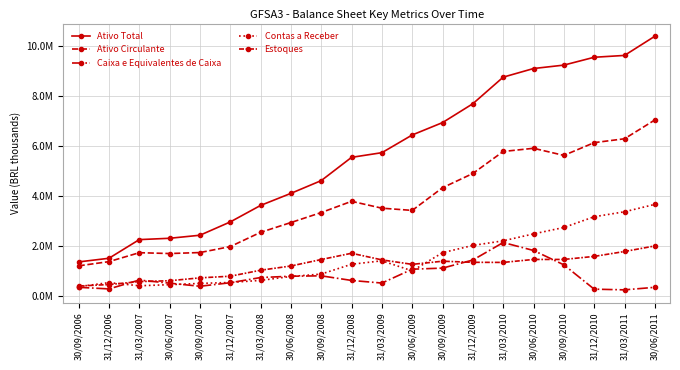

What is the value of the Ativo Total point at the 8th from the left?

4095628.0